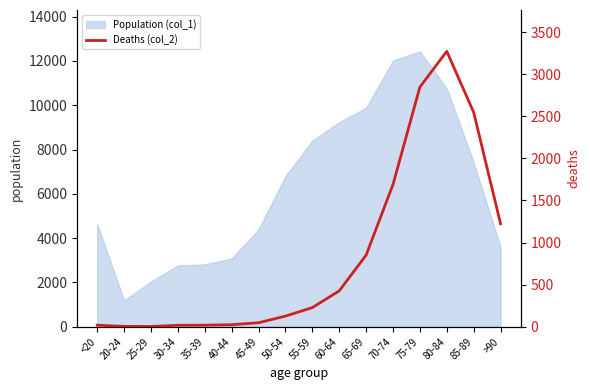

What position from the right is 65-69?

6